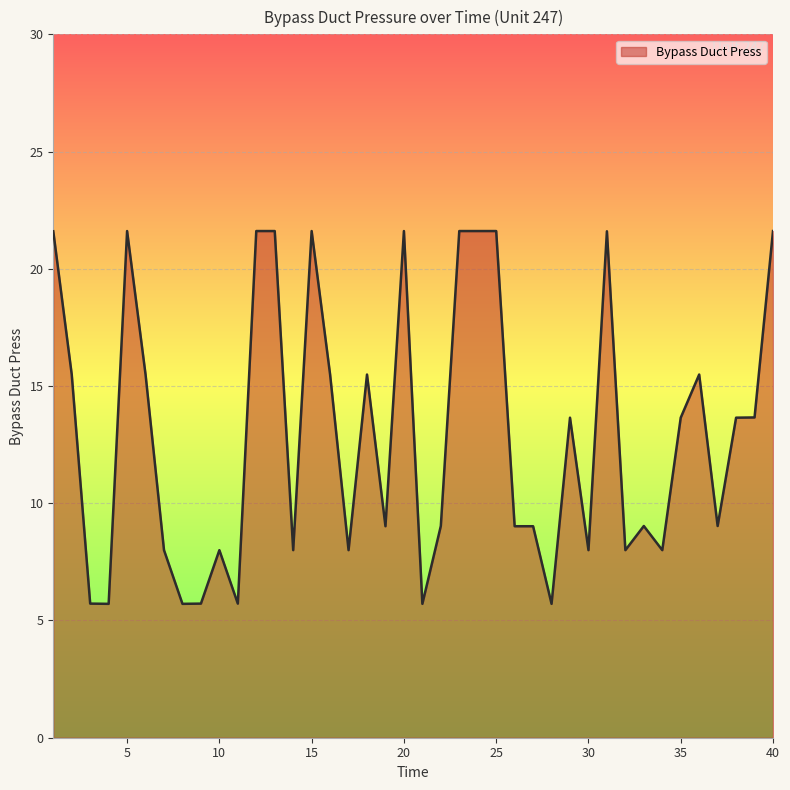

What is the smallest value displayed?

5.7